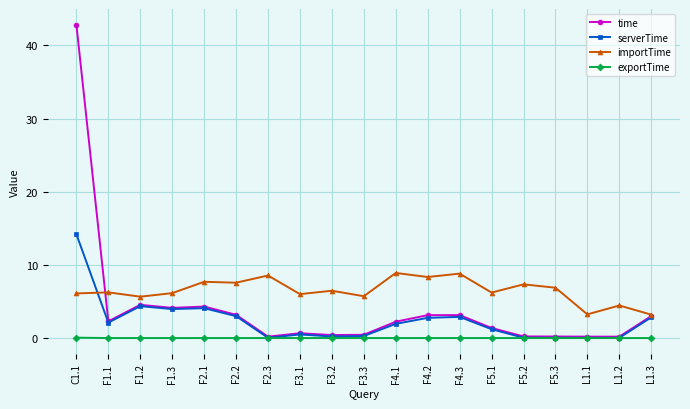

What is the difference between the maximum and minimum values in the time series?

42.6